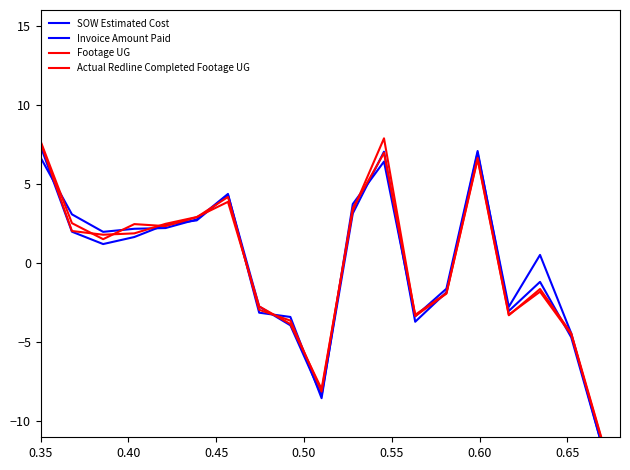

Is it true that Footage UG equals 2.0 at 0.40?

True